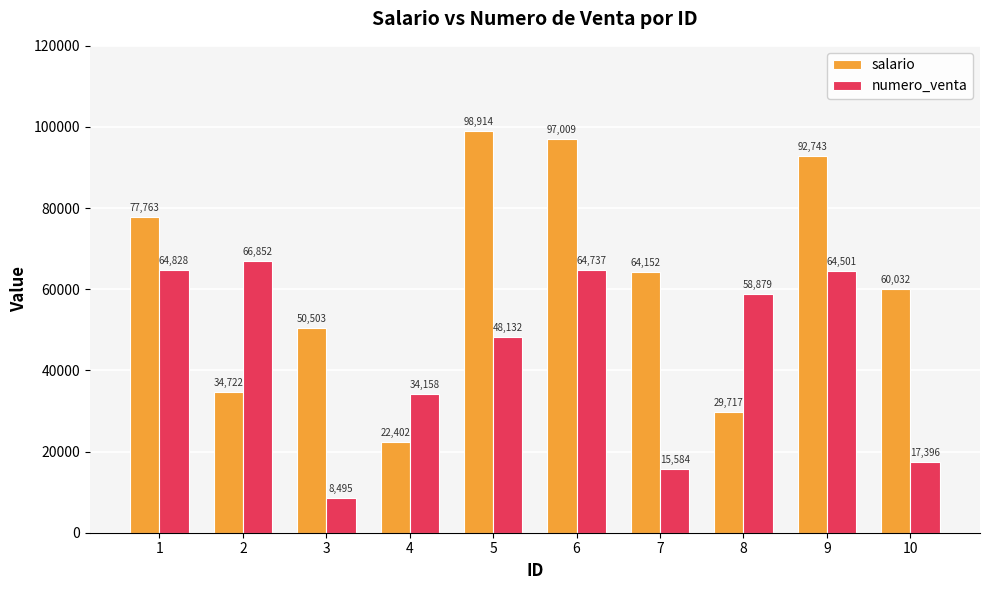

Which series has the largest total across all categories?

salario